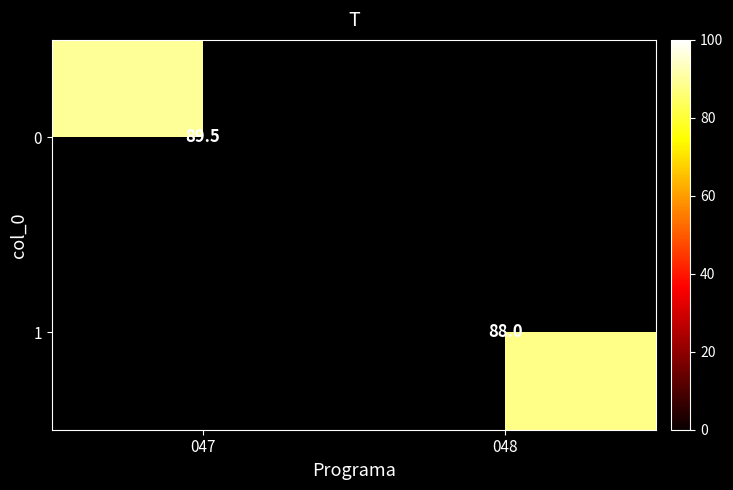

Is the value of 0 at 047 greater than the value of 1 at 048?

Yes